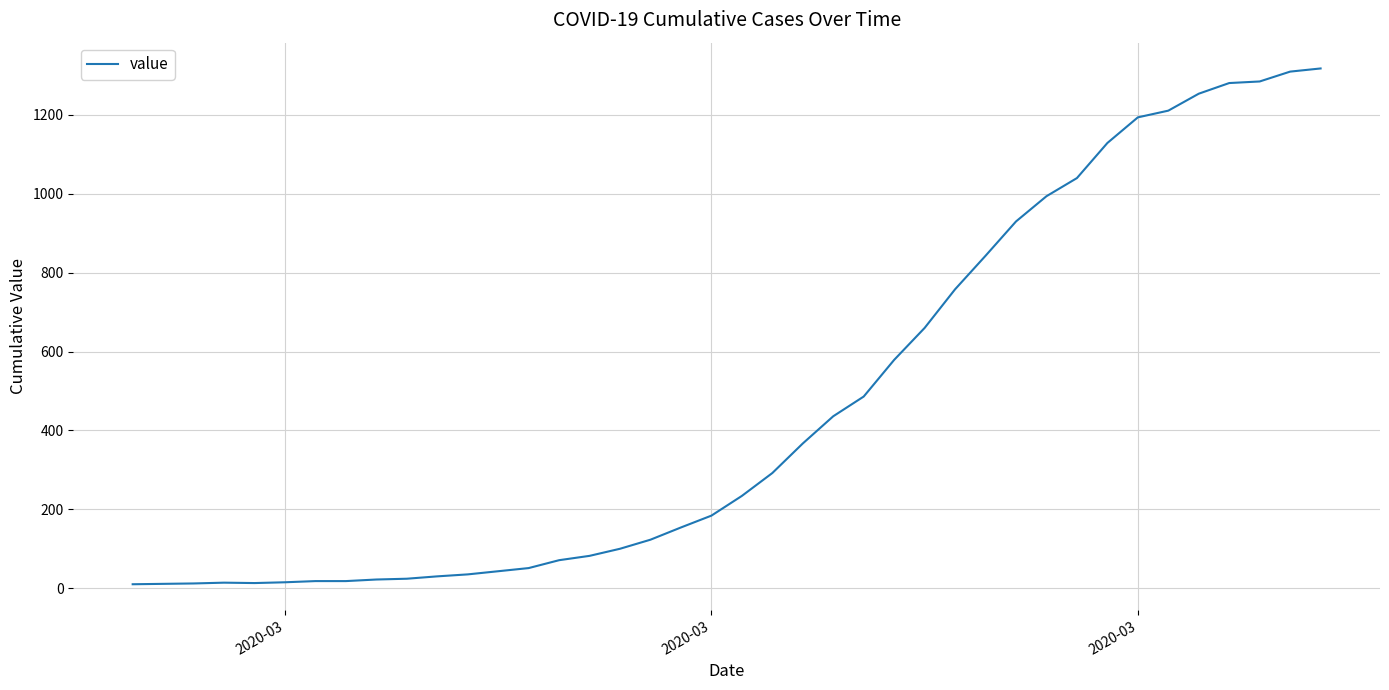

What is the greatest value displayed?

1318